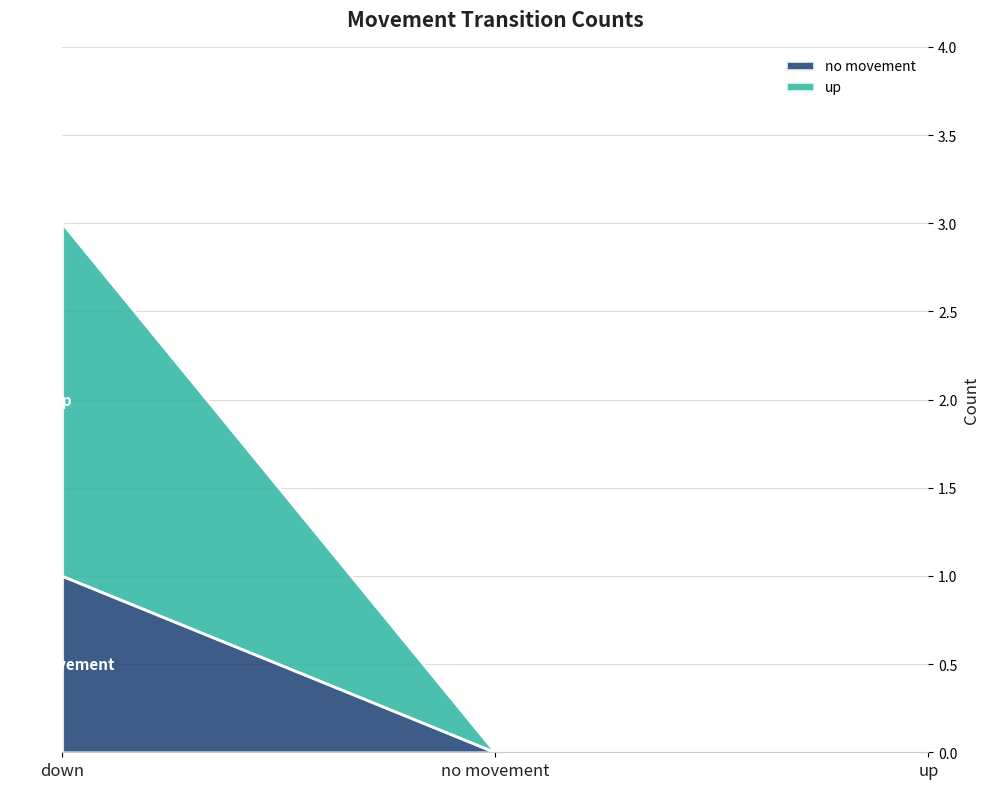

What is the label of the 2nd point from the left?

no movement